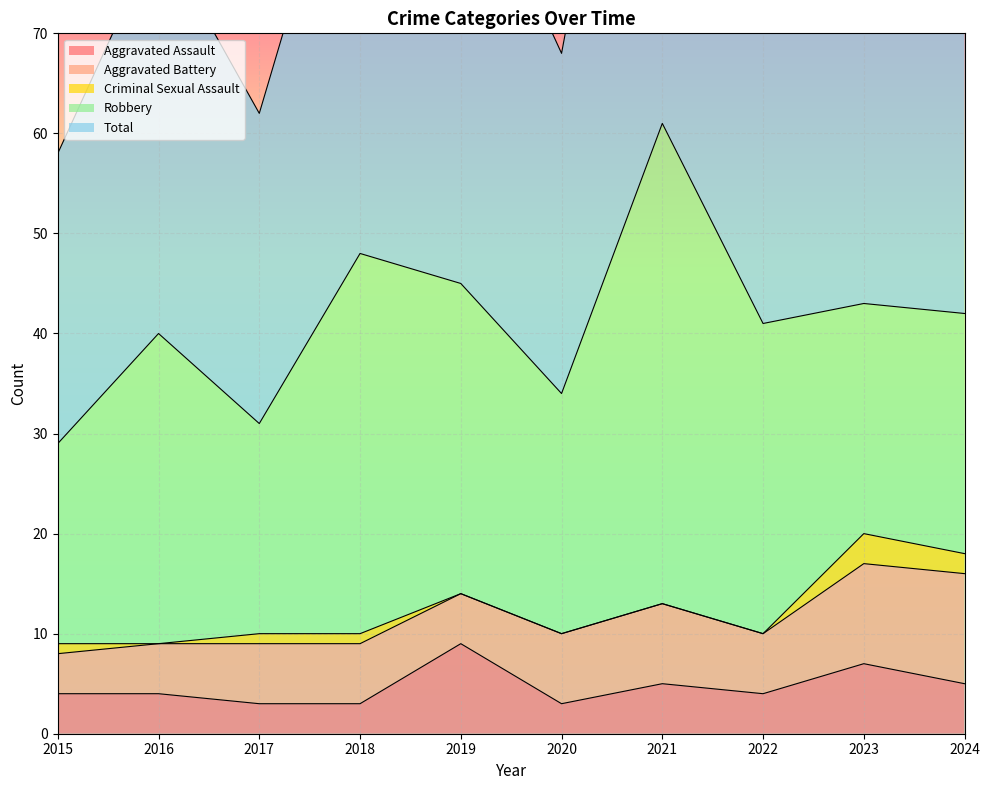

List the labels in order of Aggravated Battery value, smallest first.

2015, 2016, 2019, 2017, 2018, 2022, 2020, 2021, 2023, 2024